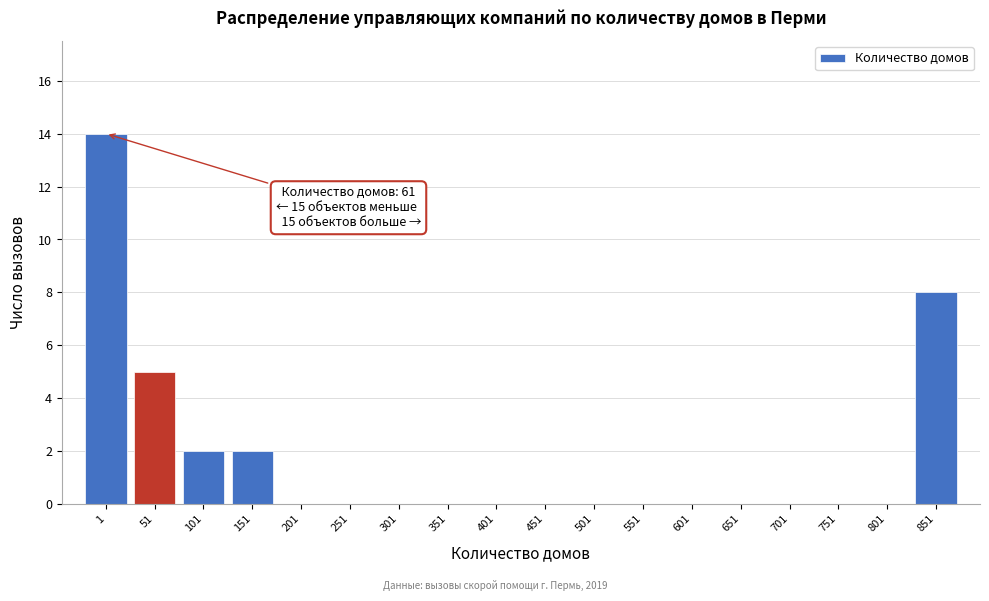

Reading right to left, what are all the values shown in this chart?

851=8	801=0	751=0	701=0	651=0	601=0	551=0	501=0	451=0	401=0	351=0	301=0	251=0	201=0	151=2	101=2	51=5	1=14